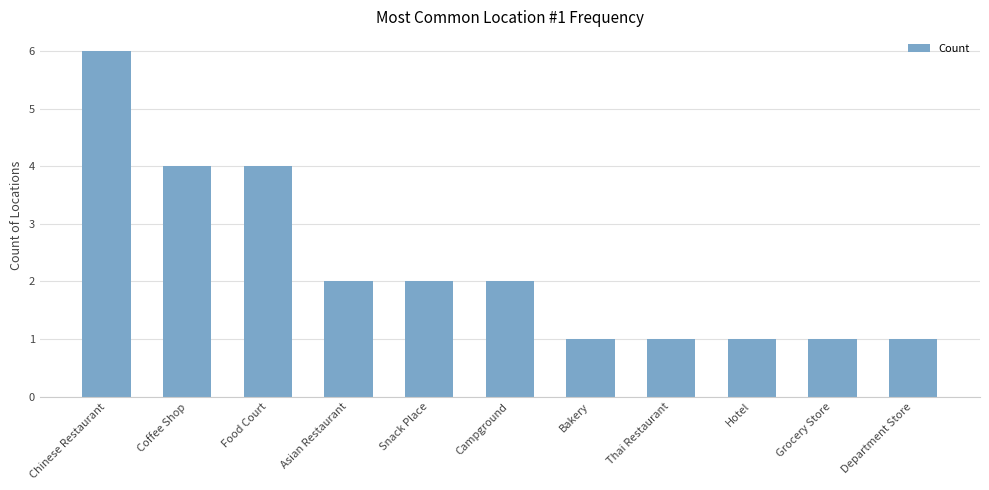

What is the difference between the maximum and minimum values?

5